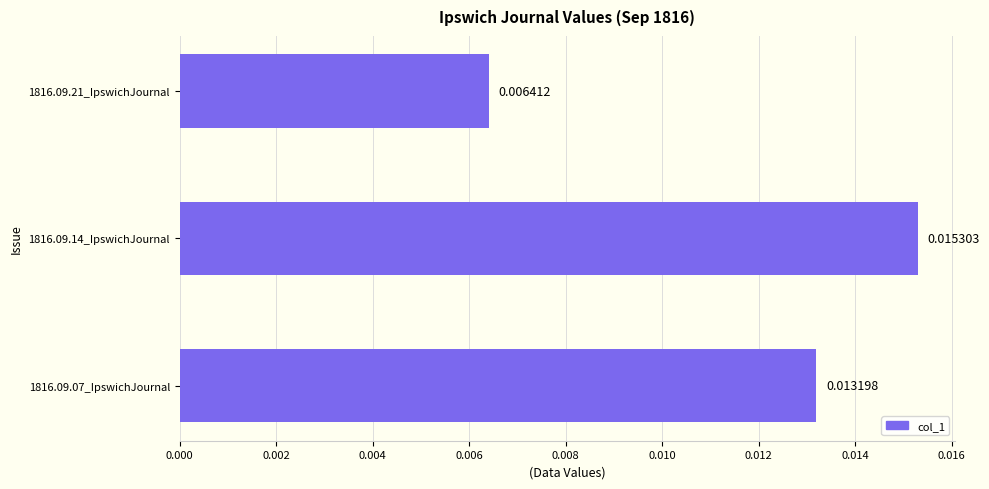

List the labels in order of value, smallest first.

1816.09.21_IpswichJournal, 1816.09.07_IpswichJournal, 1816.09.14_IpswichJournal